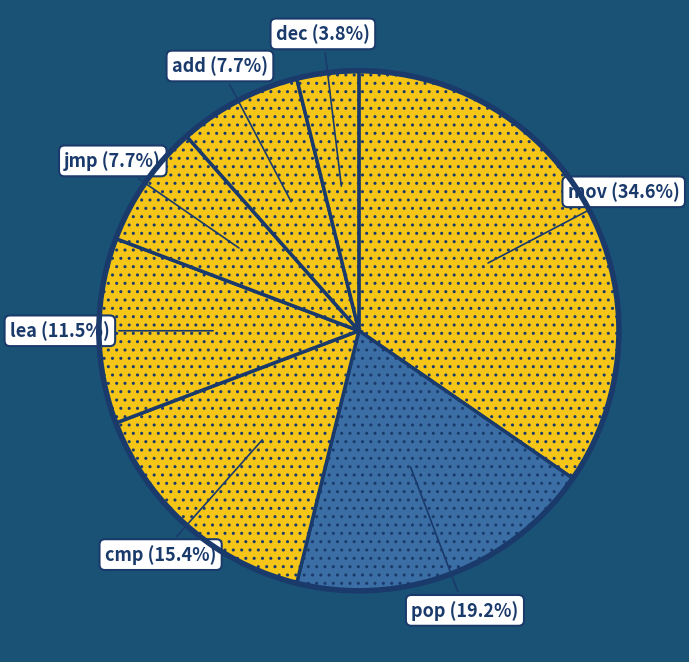

Count the number of slices in the pie.

7